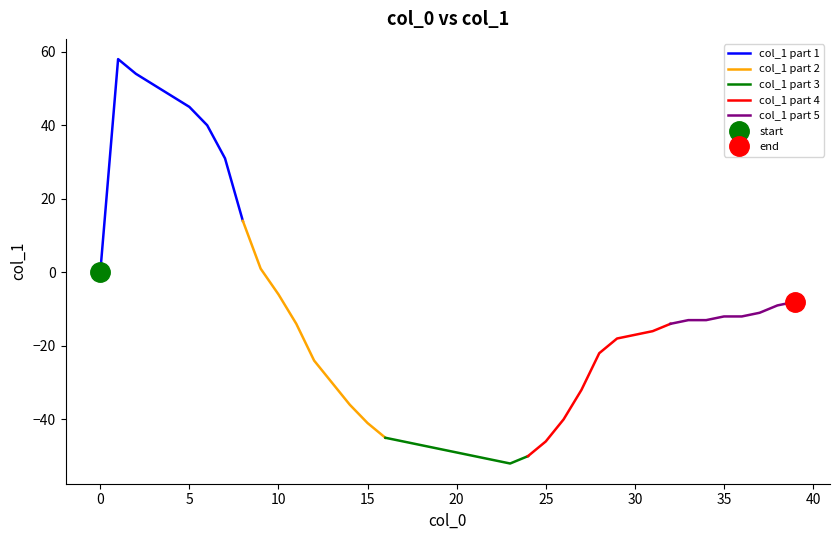

What is the maximum value shown in the chart?

58